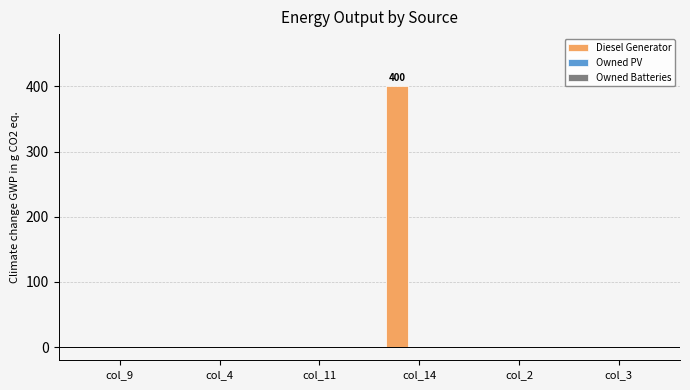

Between col_14 and col_11, which is larger?

col_14